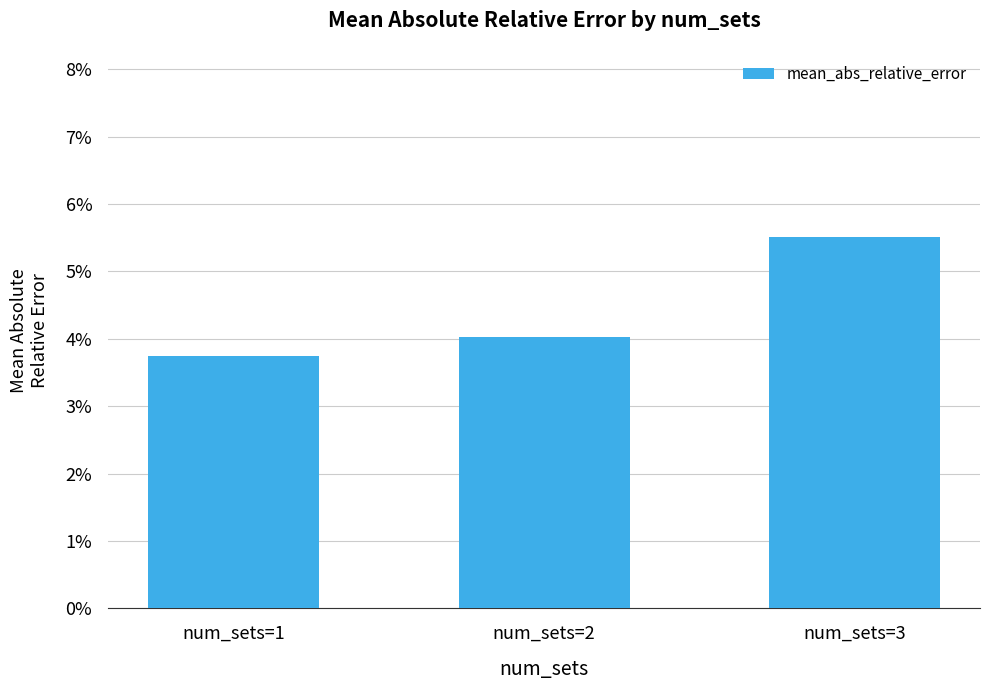

Reading left to right, transcribe all the data shown in this chart.

num_sets=1=0.0	num_sets=2=0.0	num_sets=3=0.1